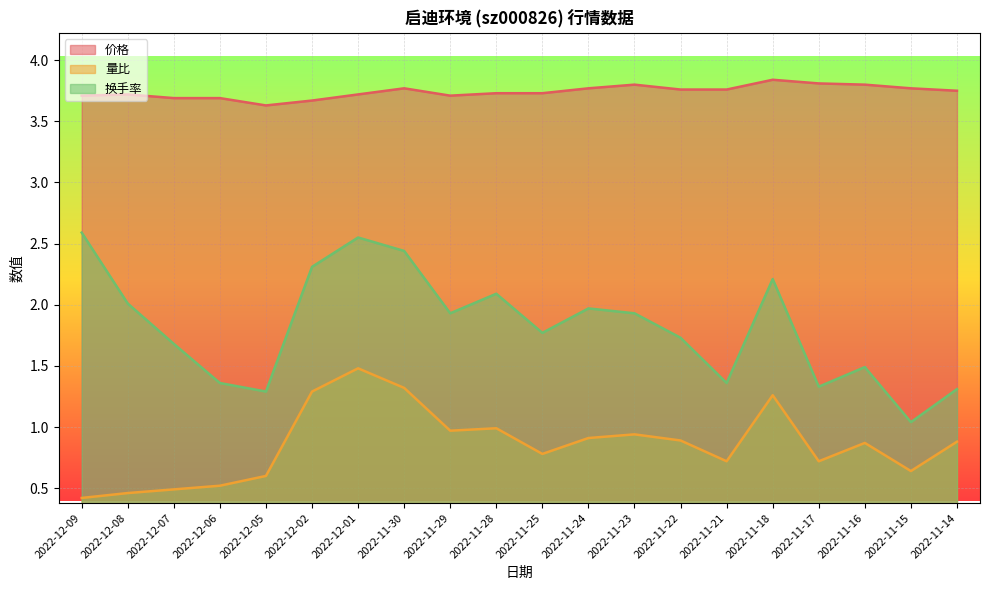

What is the total value across all series at 2022-11-24?

6.7